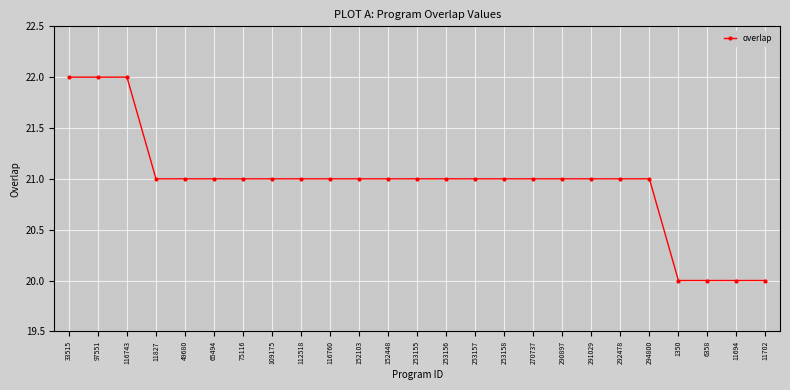

Reading left to right, transcribe all the data shown in this chart.

33515=22	97551=22	116743=22	11827=21	49680=21	65494=21	75116=21	109175=21	112518=21	116760=21	152103=21	152448=21	253155=21	253156=21	253157=21	253158=21	270737=21	290897=21	291029=21	292478=21	294800=21	1350=20	6358=20	11694=20	11702=20